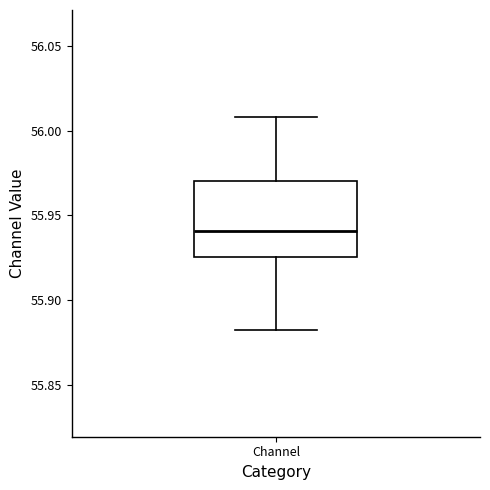

Where is the lower edge of the box for Channel on the y-axis? The values are not printed on the chart, so give them approximately, as read against the axis.

55.925